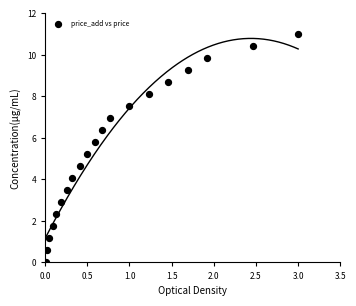

What Y value in the scatter plot is closest to 5?

5.2